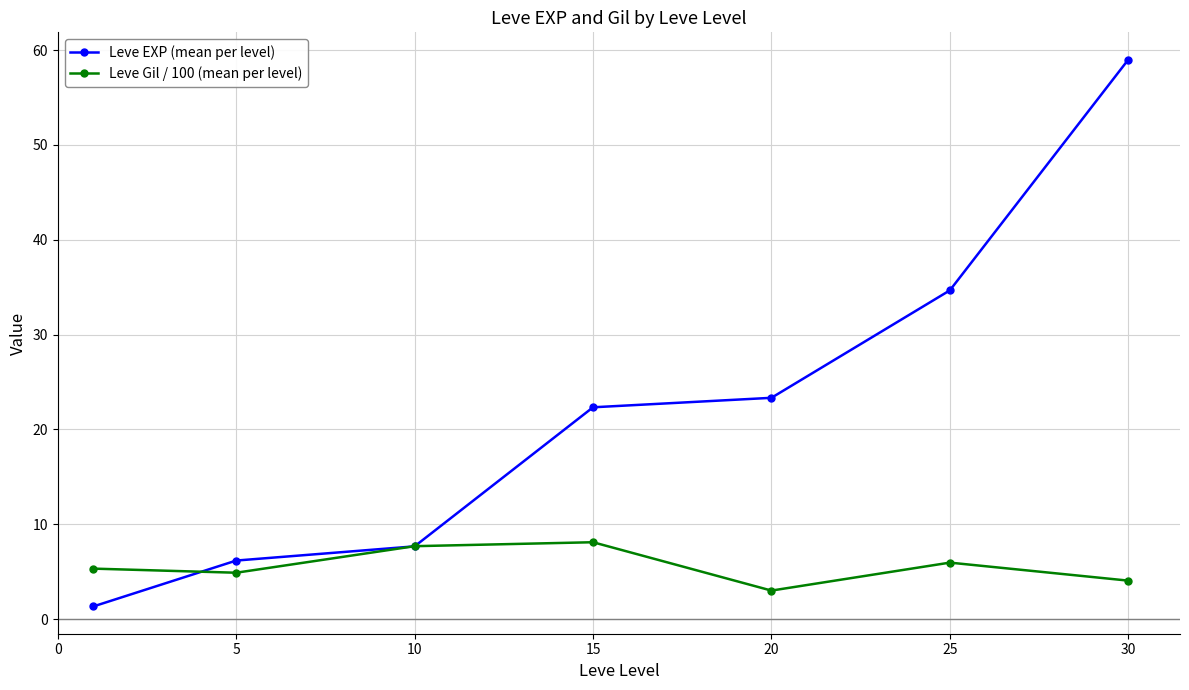

What is the value of the Leve EXP (mean per level) point at the 6th from the left?

34.7